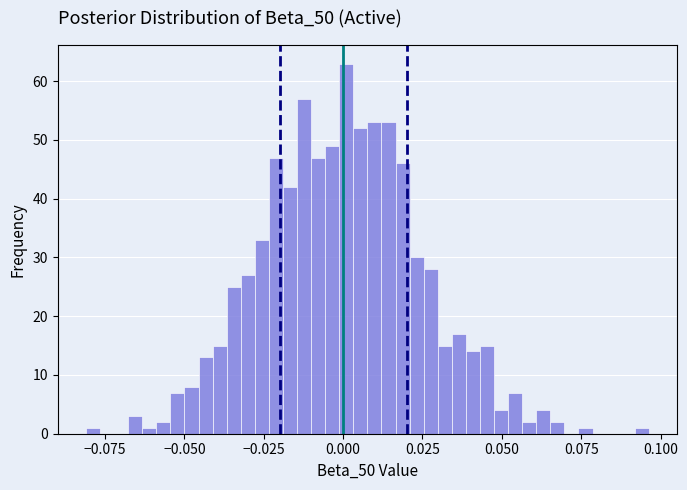

Around what value on the x-axis is the tallest bar? Give the approximate position of its centre, as read against the axis.

0.000